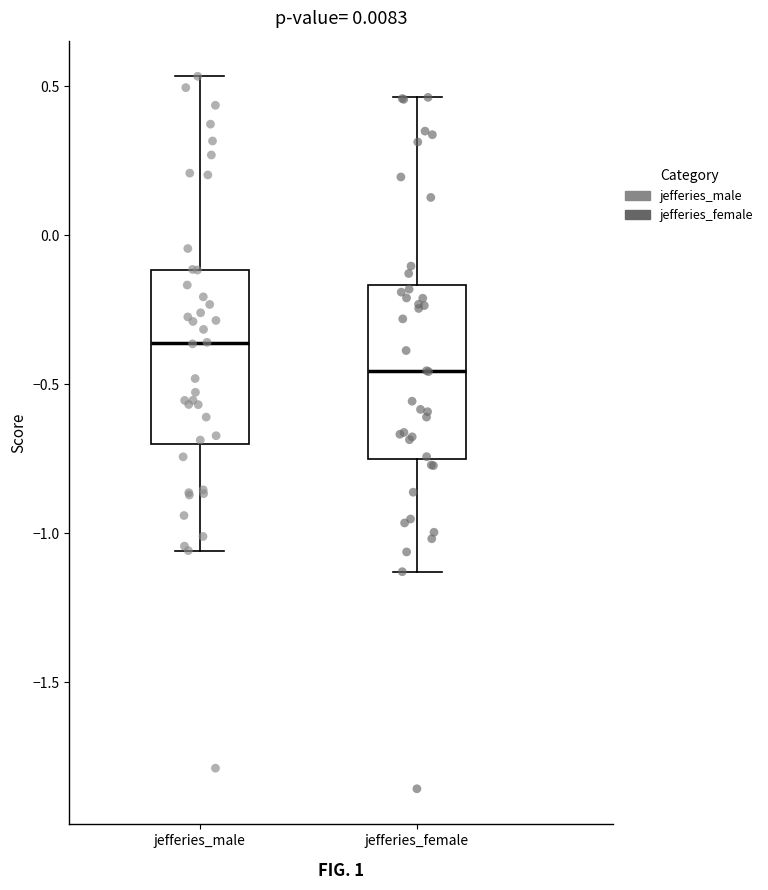

Reading left to right, transcribe this box plot: for each box, give where its median line is, the range the box spans, and where its two whiskers end, as read against the y-axis. The values are not printed on the chart, so give them approximately, as read against the axis.

jefferies_male: median -0.35, box -0.70 to -0.10, whiskers -1.05 to 0.55
jefferies_female: median -0.45, box -0.75 to -0.15, whiskers -1.15 to 0.45